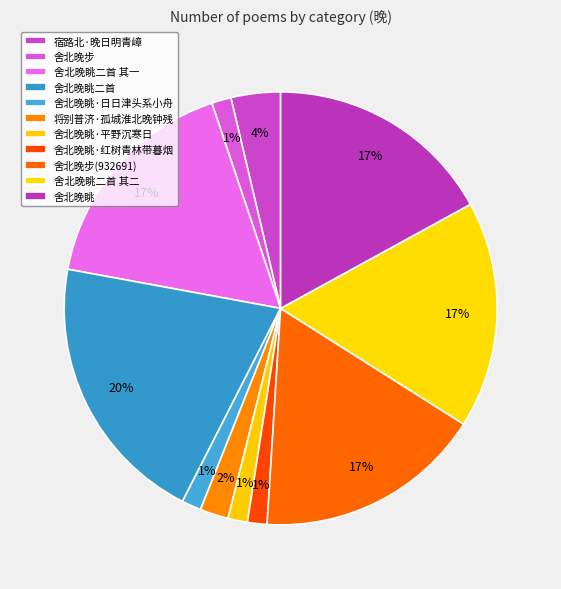

Approximately how many times larger is the value at 舍北晚眺二首 compared to 舍北晚眺·平野沉寒日?

14.0